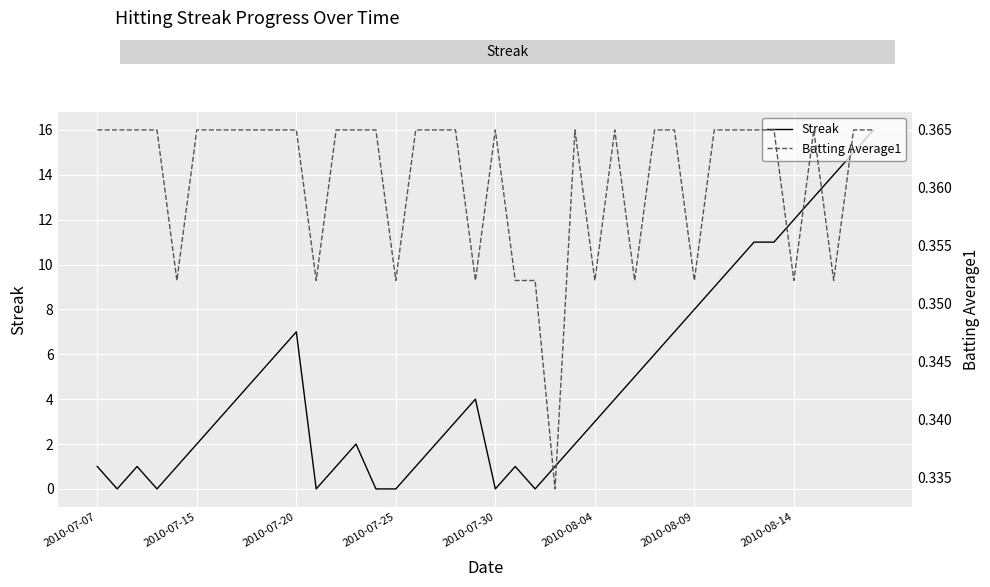

After their last crossing, which series has the higher values: Streak or Batting Average1?

Streak